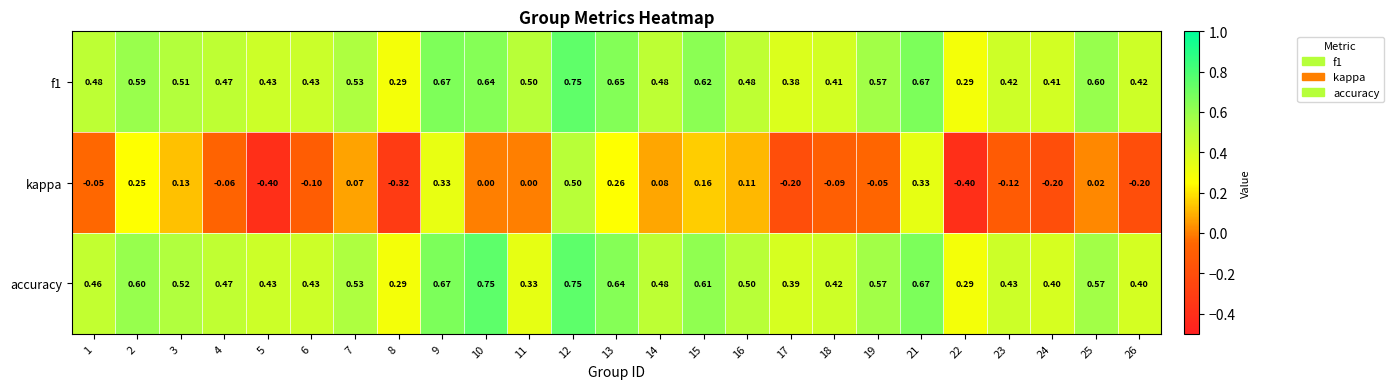

Is the value of f1 at 2 greater than the value of kappa at 12?

Yes